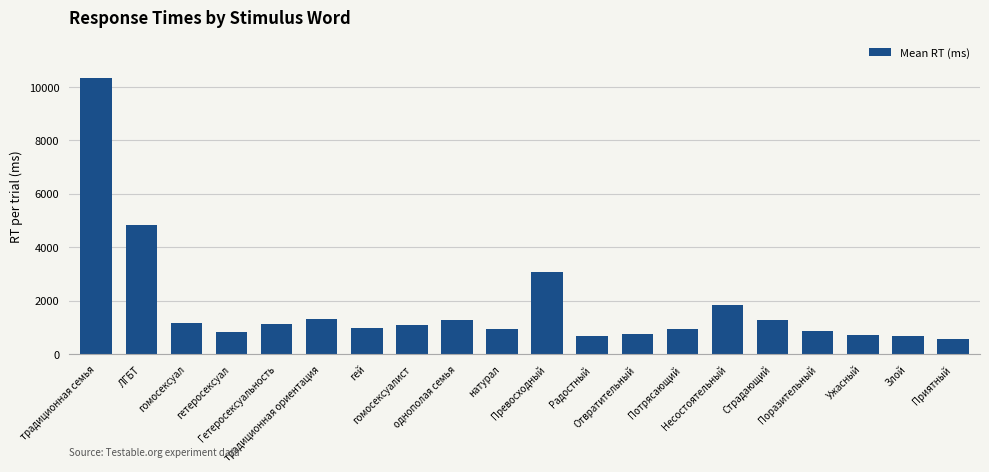

What is the change in value from Радостный to Отвратительный?

+66